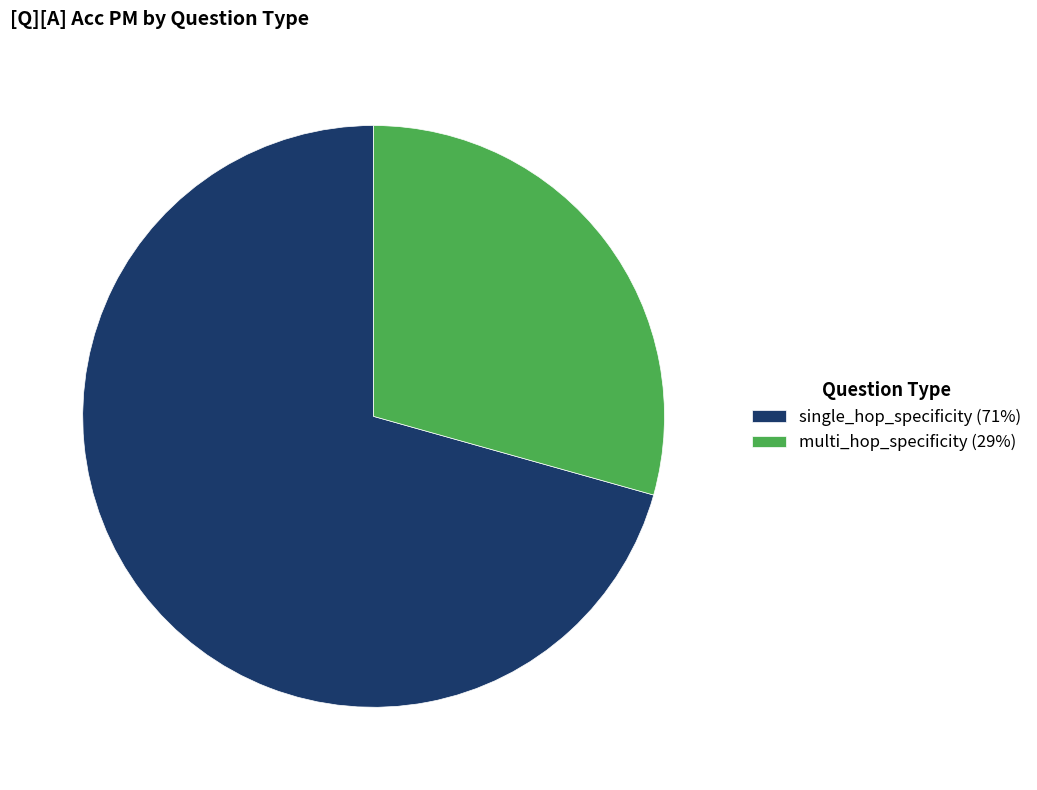

Is the sum of multi_hop_specificity and single_hop_specificity greater than half?

Yes